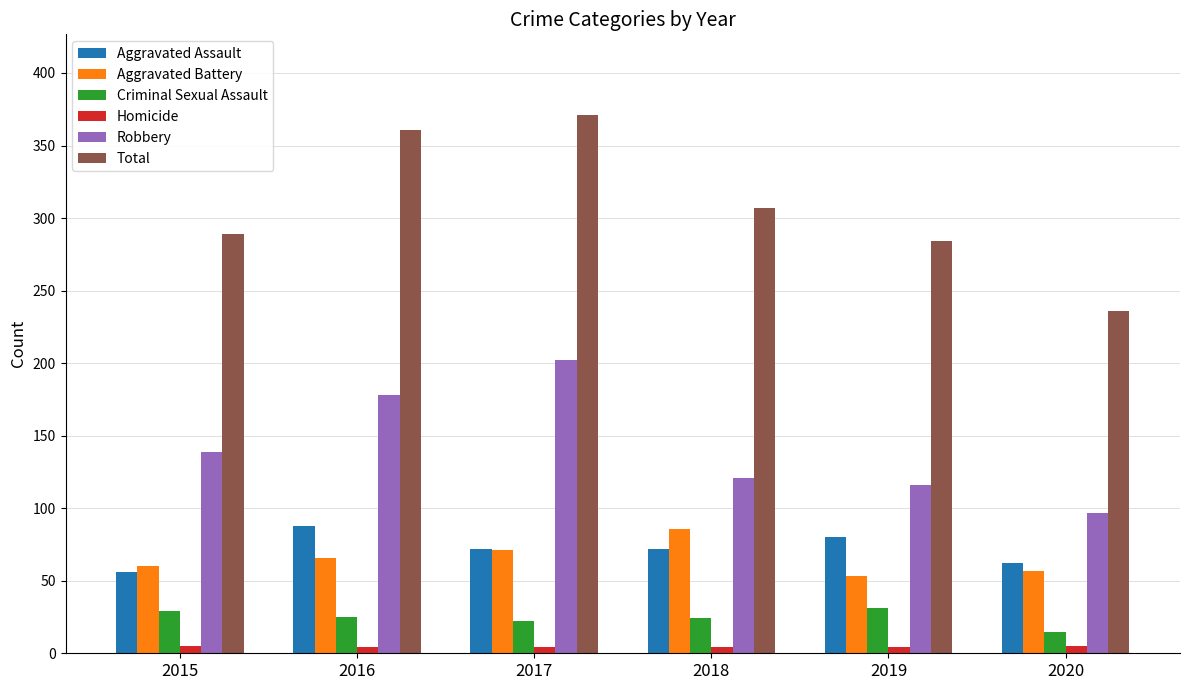

Is the value of Criminal Sexual Assault at 2019 greater than the value of Robbery at 2018?

No